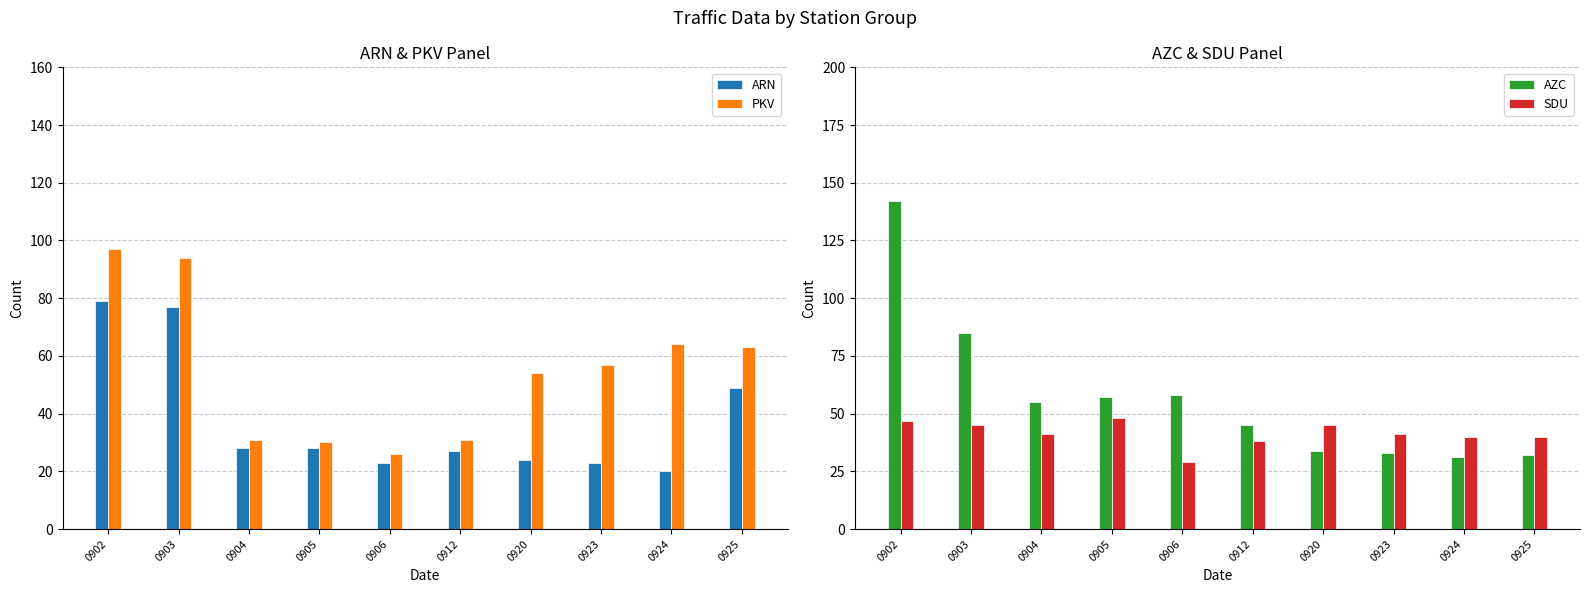

Where is PKV nearest to the value 61?

0925